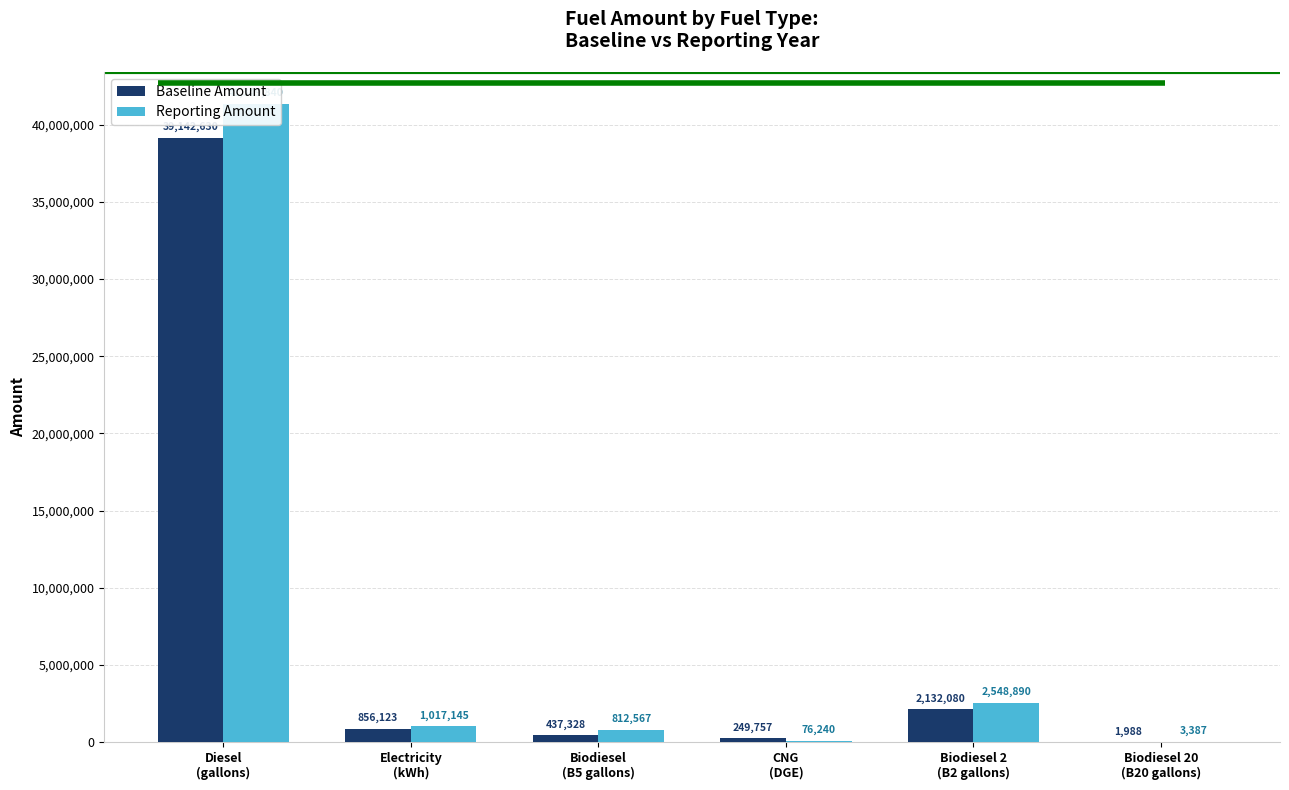

At which category is the sum across all series the highest?

Diesel
(gallons)